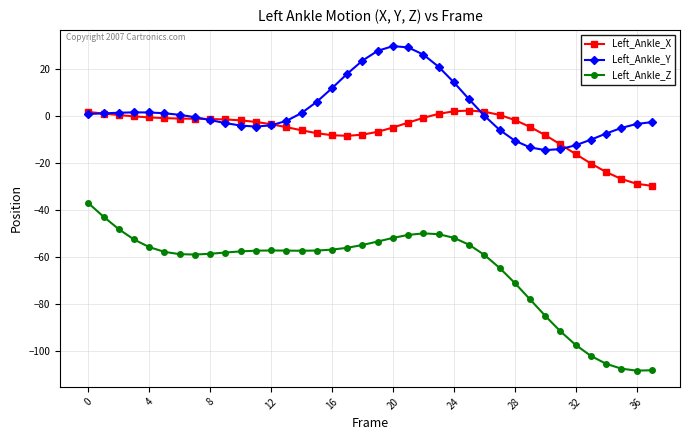

Count the number of data series in this chart.

3